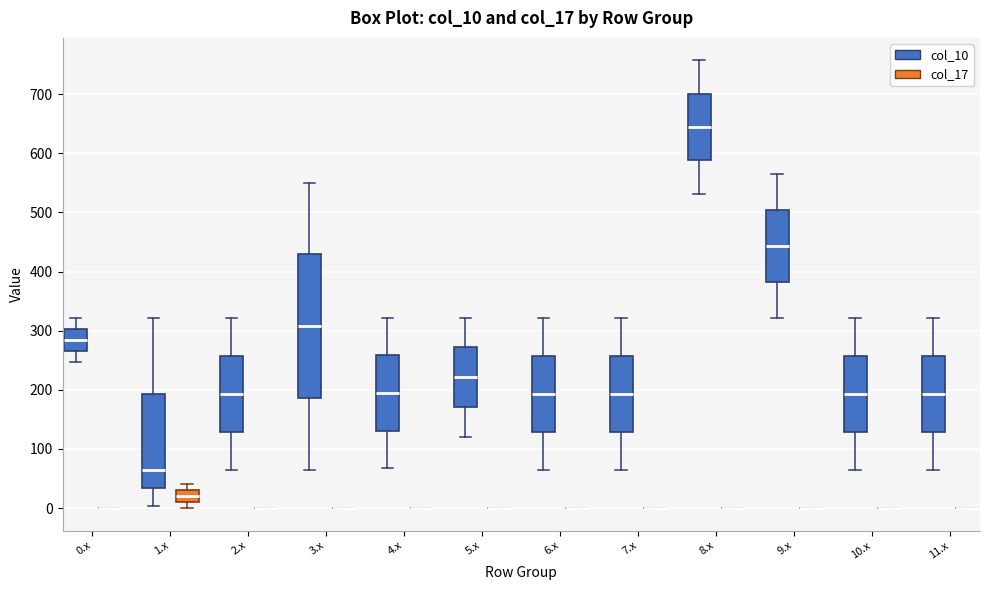

Comparing the boxes themselves (not the whiskers), which one is the tallest?

3.x (col_10)